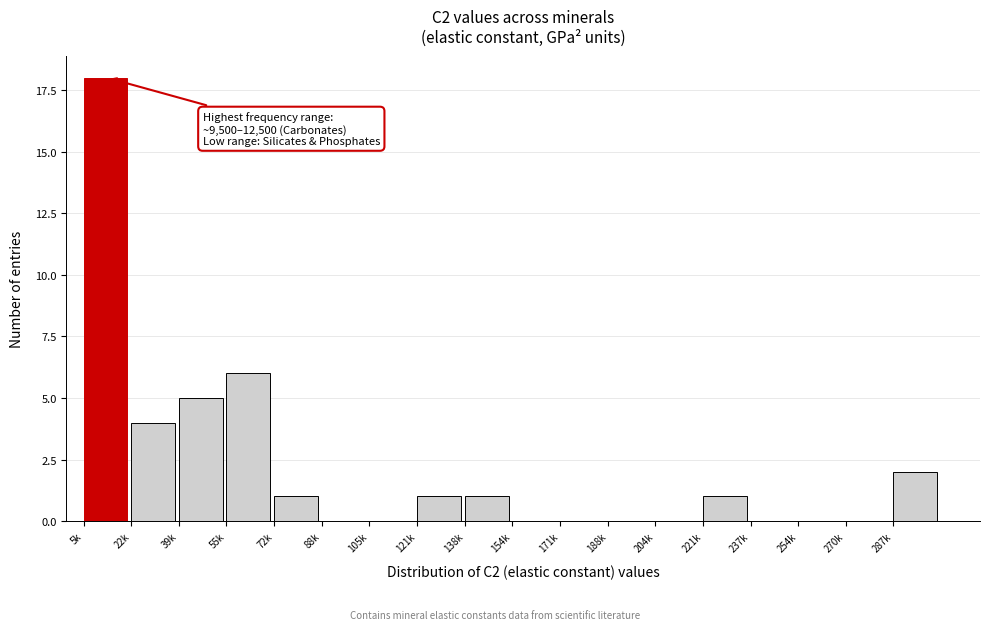

Reading left to right, transcribe all the data shown in this chart.

5k=18	22k=4	39k=5	55k=6	72k=1	88k=0	105k=0	121k=1	138k=1	154k=0	171k=0	188k=0	204k=0	221k=1	237k=0	254k=0	270k=0	287k=2